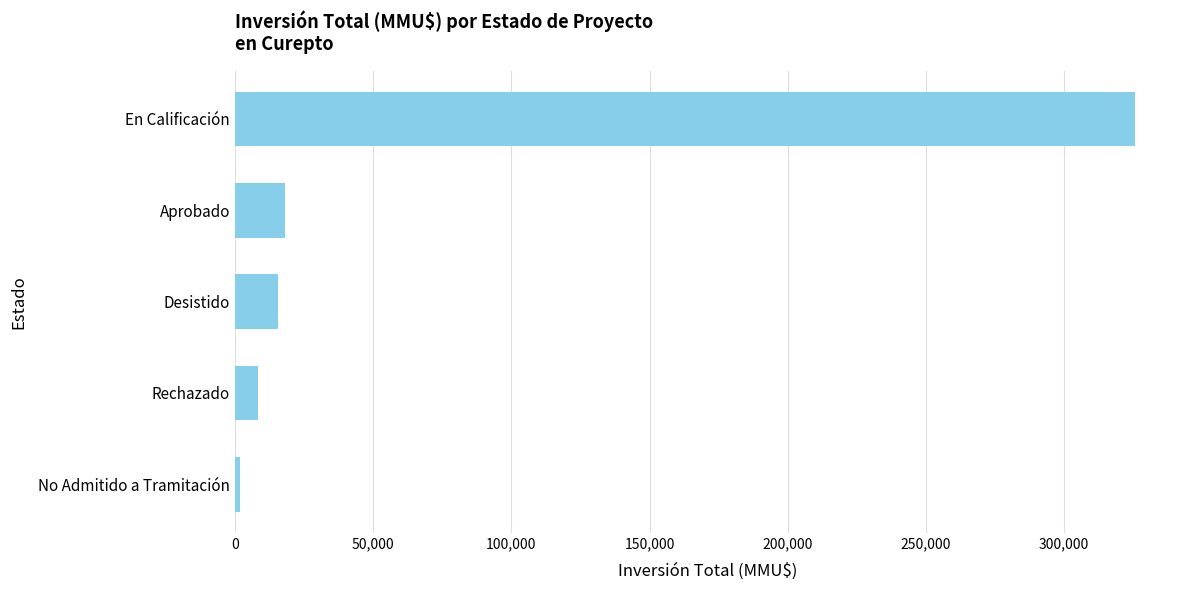

Reading top to bottom, what are all the values shown in this chart?

325620	18183	15750	8300	1901